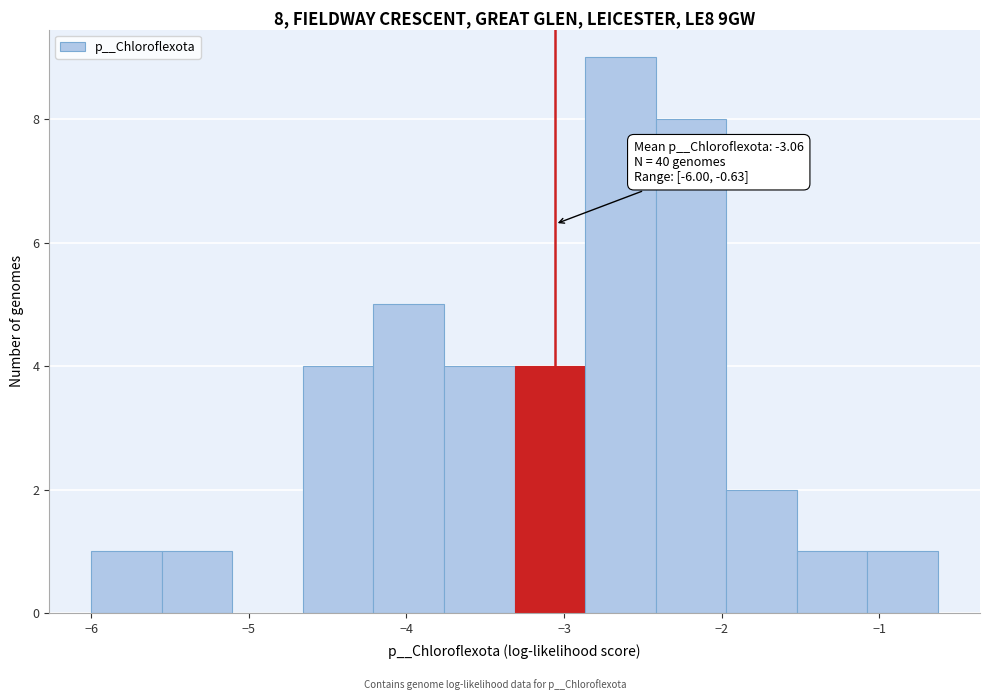

Which range on the x-axis has the tallest bar?

-2.9 to -2.4